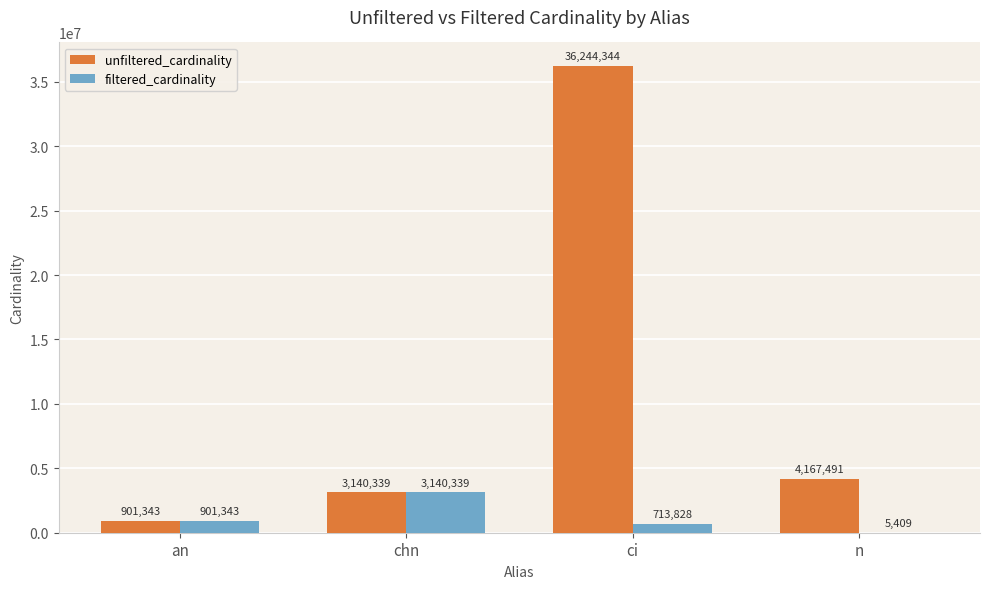

What are all the series names shown in the legend?

unfiltered_cardinality, filtered_cardinality